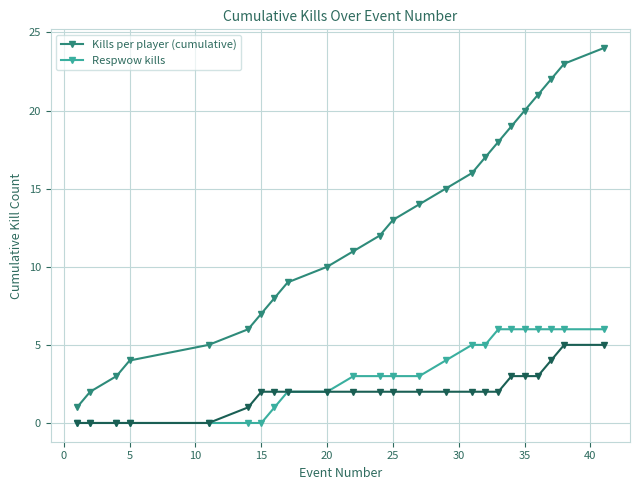

What is the value of the Respwow kills point at the 8th from the left?

1